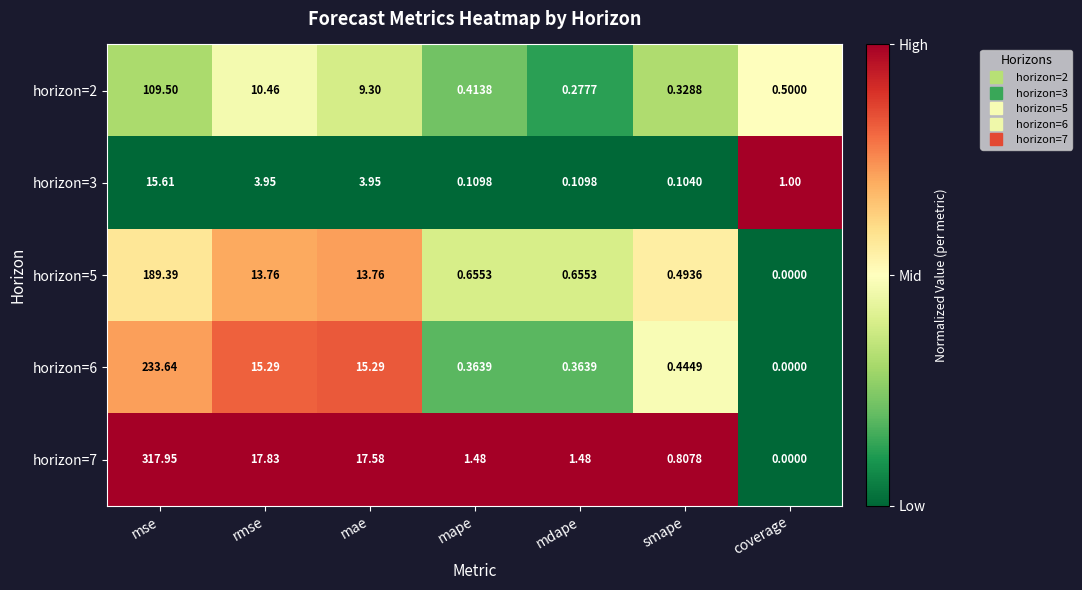

Which category has the highest value across all series?

mse